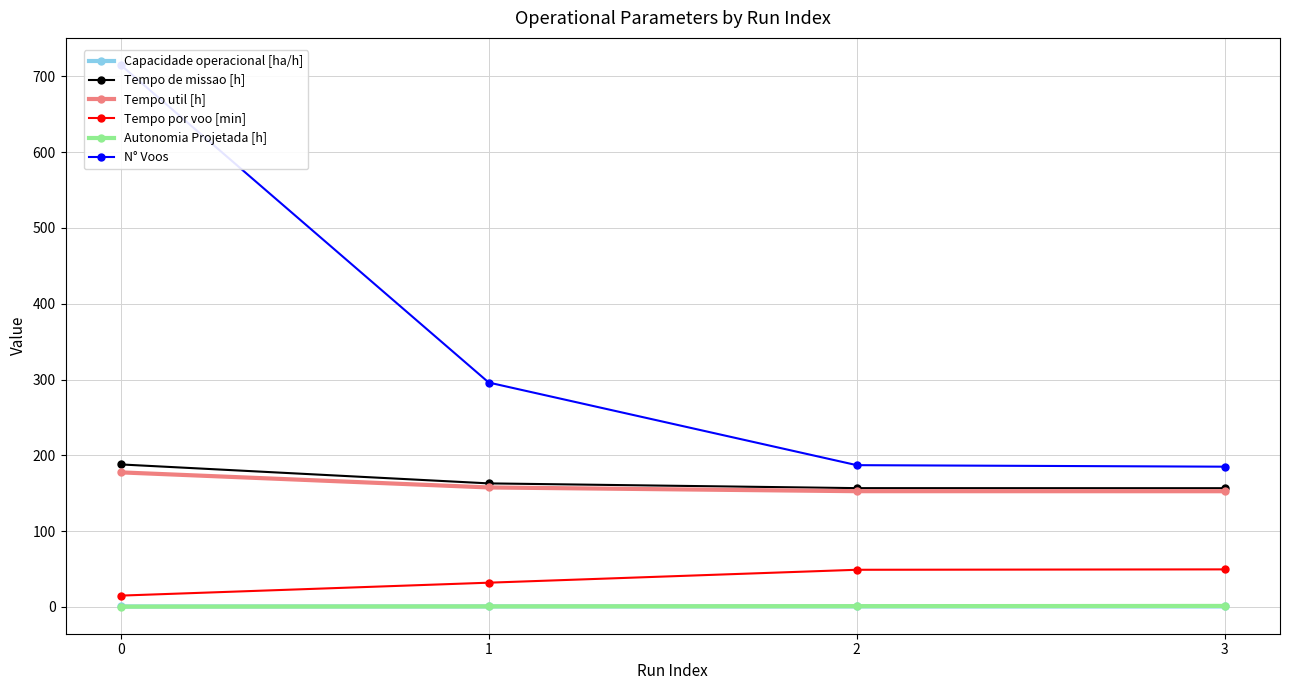

Reading right to left, list all the values displayed in this chart.

Capacidade operacional [ha/h]: 3=0.6	2=0.6	1=0.6	0=0.5
Tempo de missao [h]: 3=156.6	2=156.7	1=162.9	0=188.0
Tempo util [h]: 3=152.6	2=152.7	1=157.6	0=177.5
Tempo por voo [min]: 3=49.5	2=49.0	1=31.9	0=14.9
Autonomia Projetada [h]: 3=1.3	2=1.0	1=0.7	0=0.3
N° Voos: 3=185.0	2=187.0	1=296.0	0=715.0